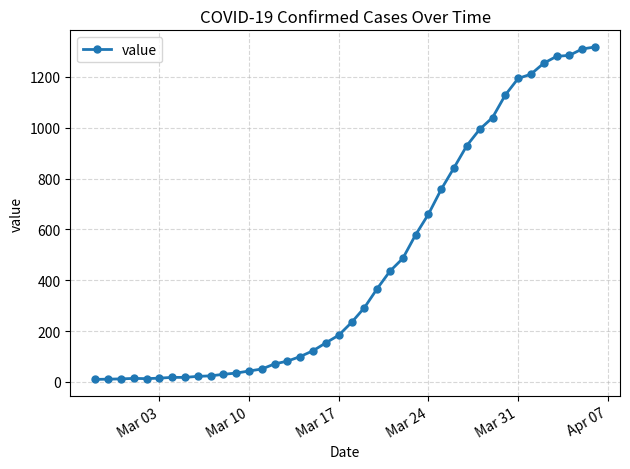

What is the difference between the second highest and minimum values?

1300